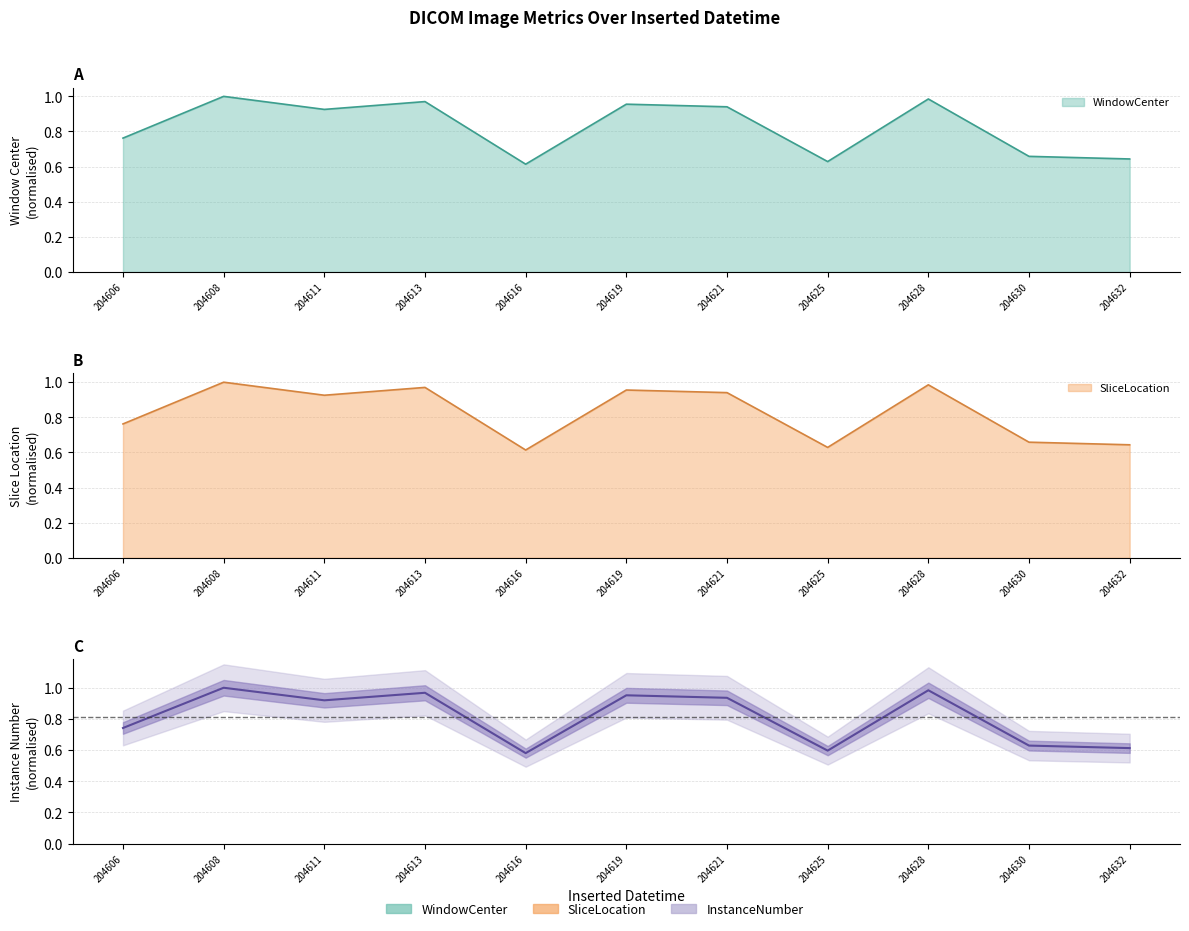

What is the change in value from 204611 to 204616?

-0.3